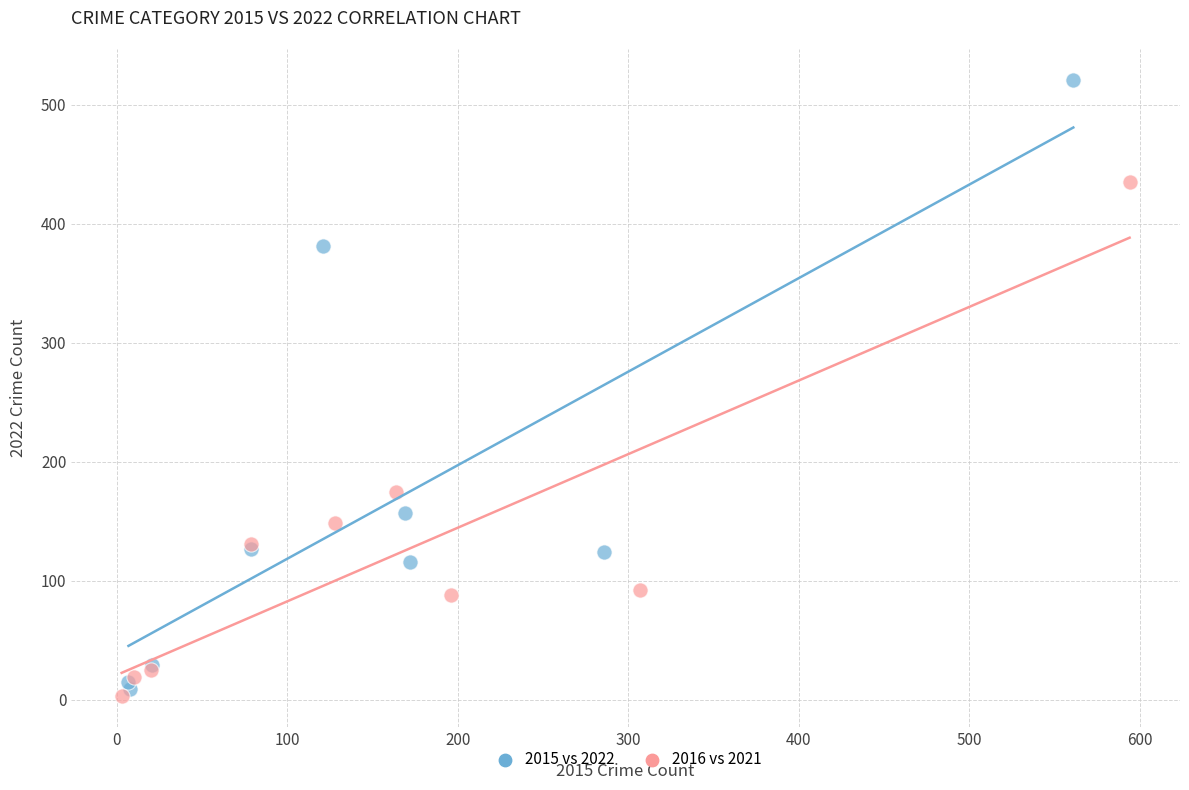

Which series has the largest Y range (max minus min)?

2015 vs 2022